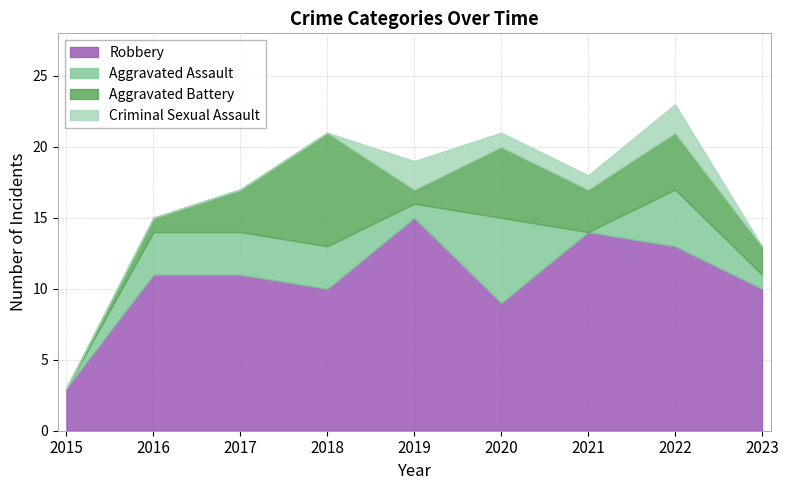

What is the lowest value of the Robbery series?

3